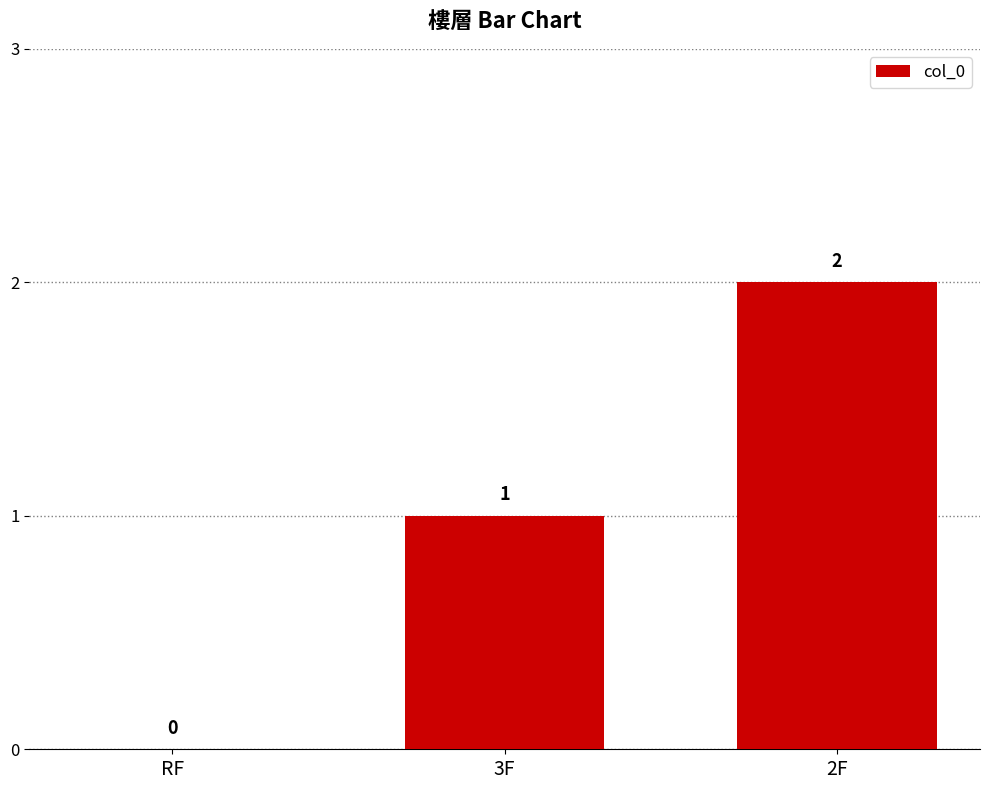

Where is the data nearest to the value 1?

3F